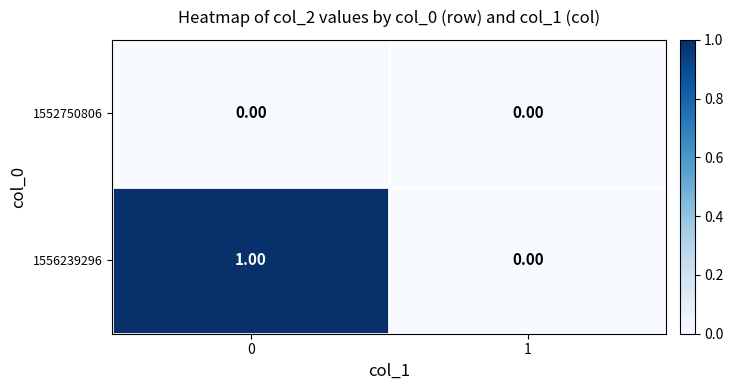

List the series in order of their peak value, highest first.

1556239296, 1552750806